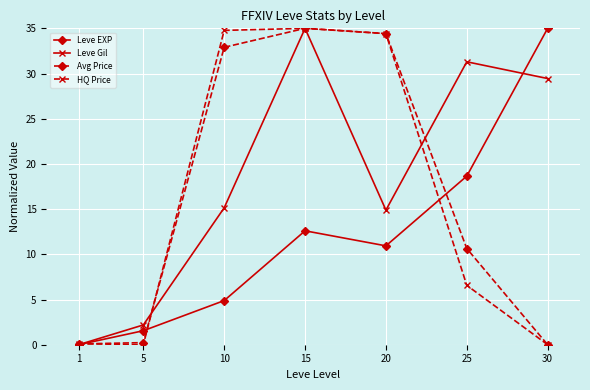

Rank the categories by Leve EXP value from highest to lowest.

30, 25, 15, 20, 10, 5, 1